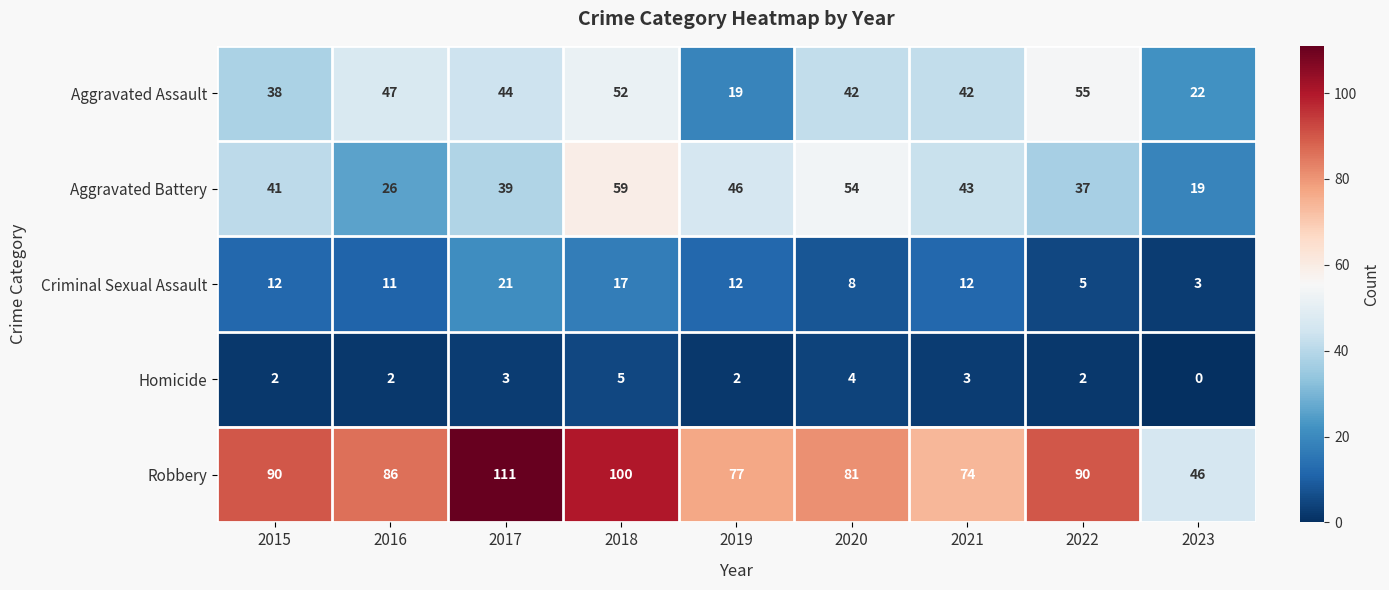

What is the sum of all Homicide values?

23